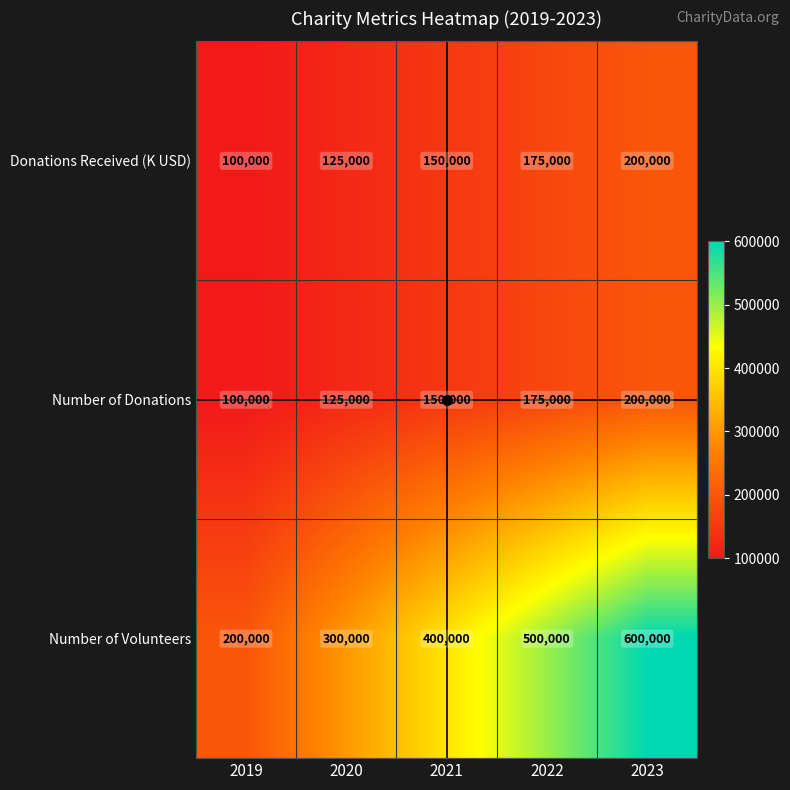

What is the smallest value displayed?

100000